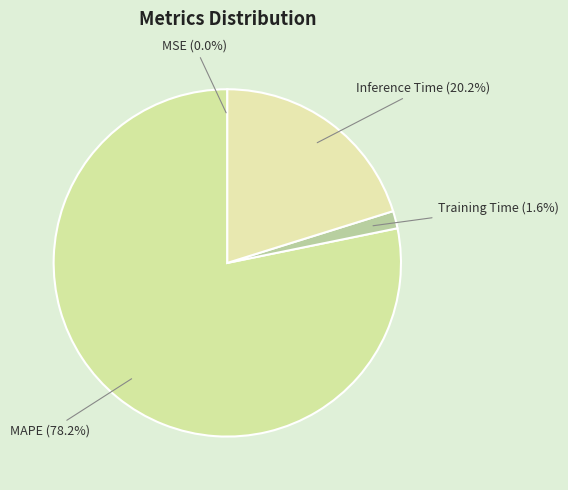

Combined, do MAPE (78.2%) and Training Time (1.6%) account for over 50%?

Yes